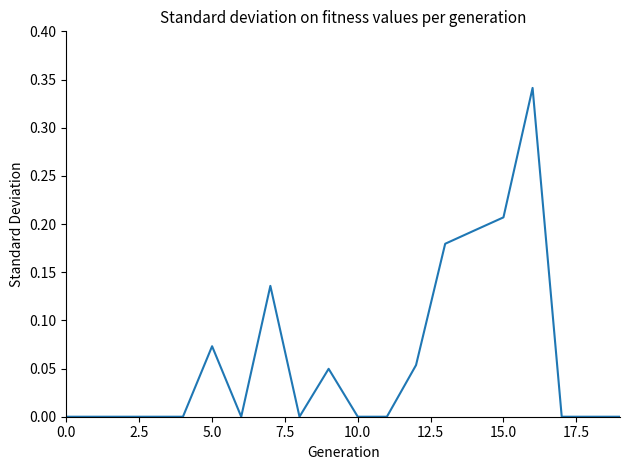

Is it true that the value at 10.0 is -0.1?

False